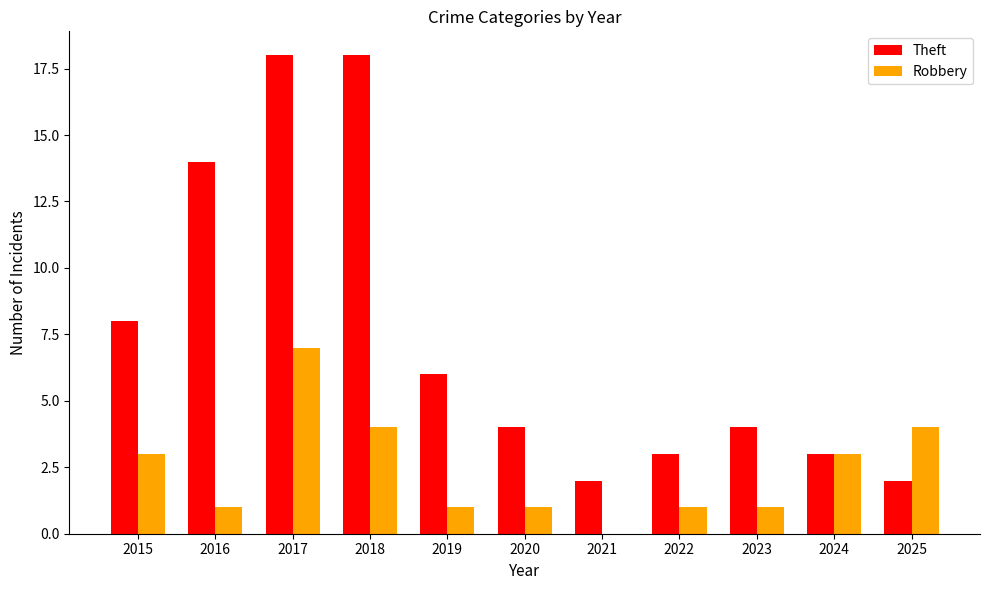

What is the sum of all Robbery values?

26